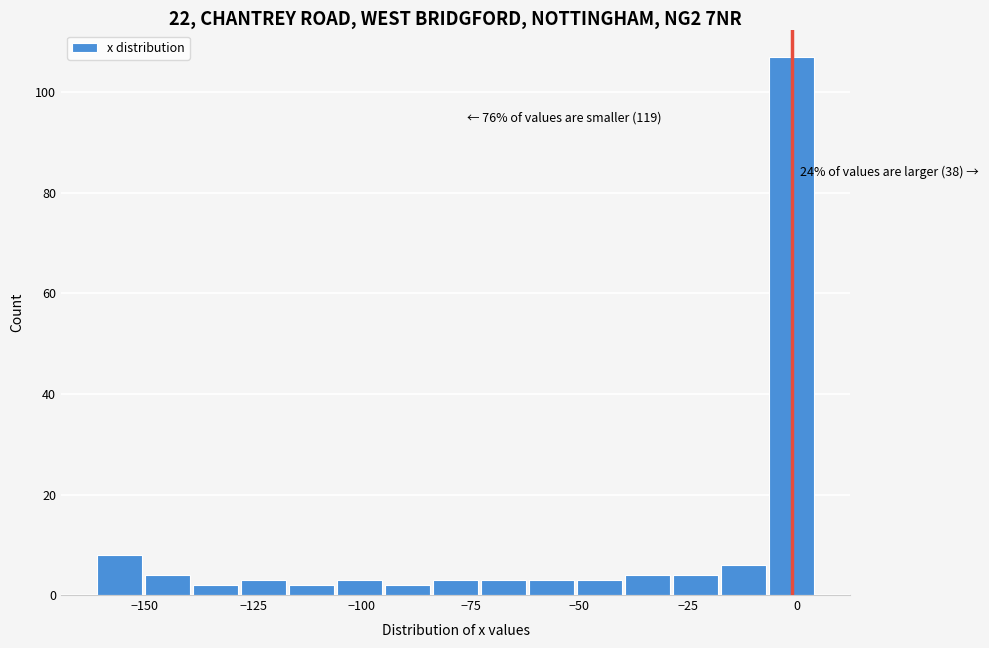

Read against the x-axis, roughly where is the centre of the tallest bar?

0